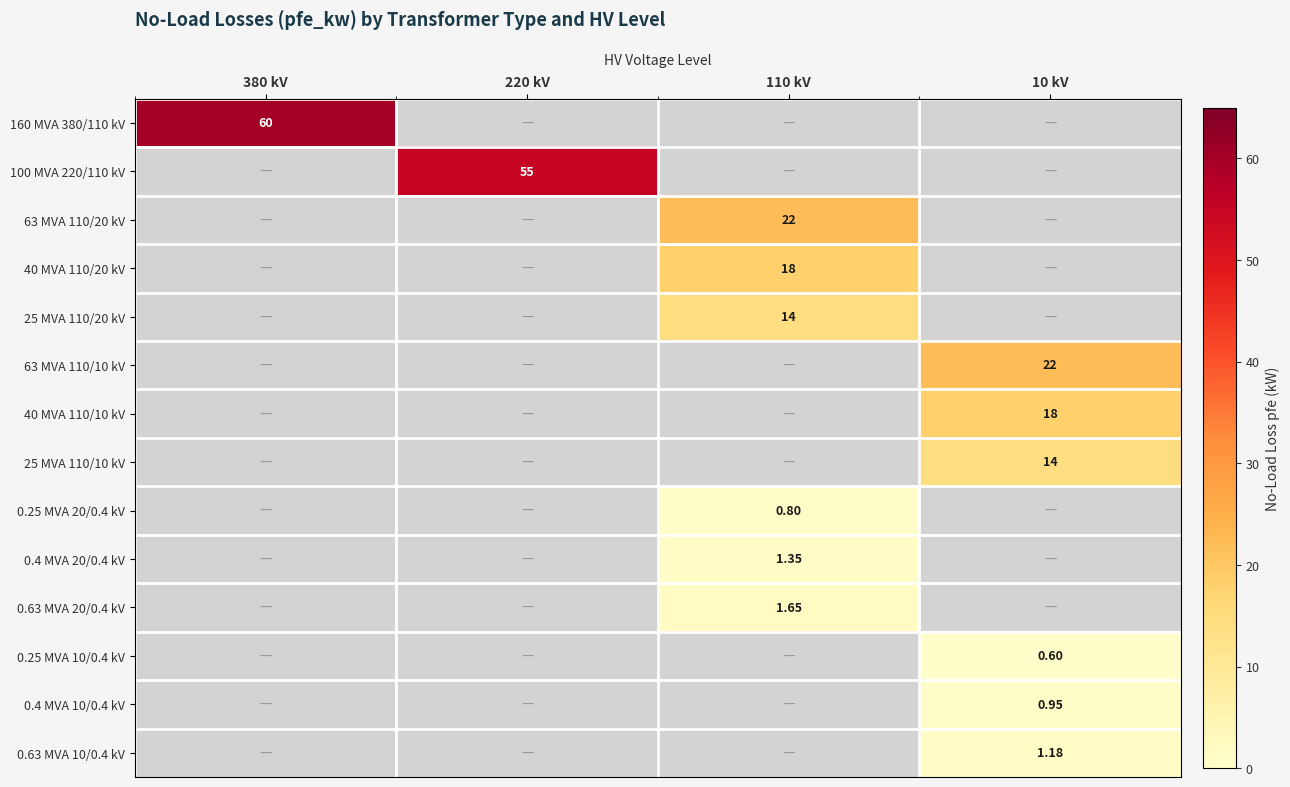

Which category has the lowest value across all series?

220 kV